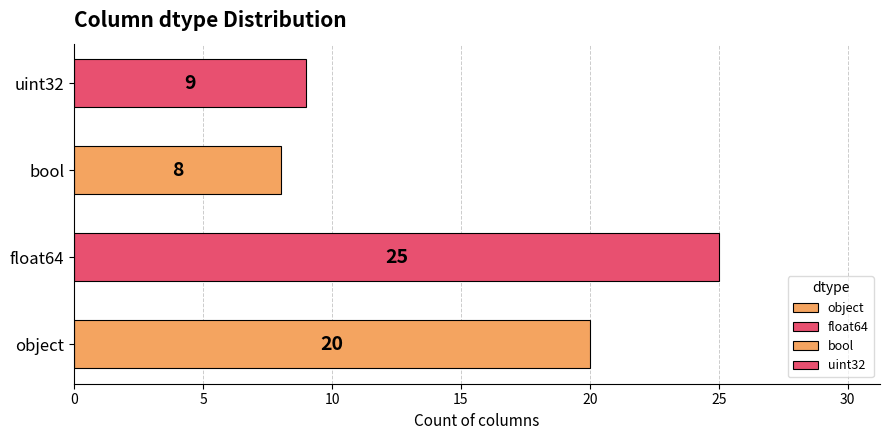

What is the change in value from object to bool?

-12